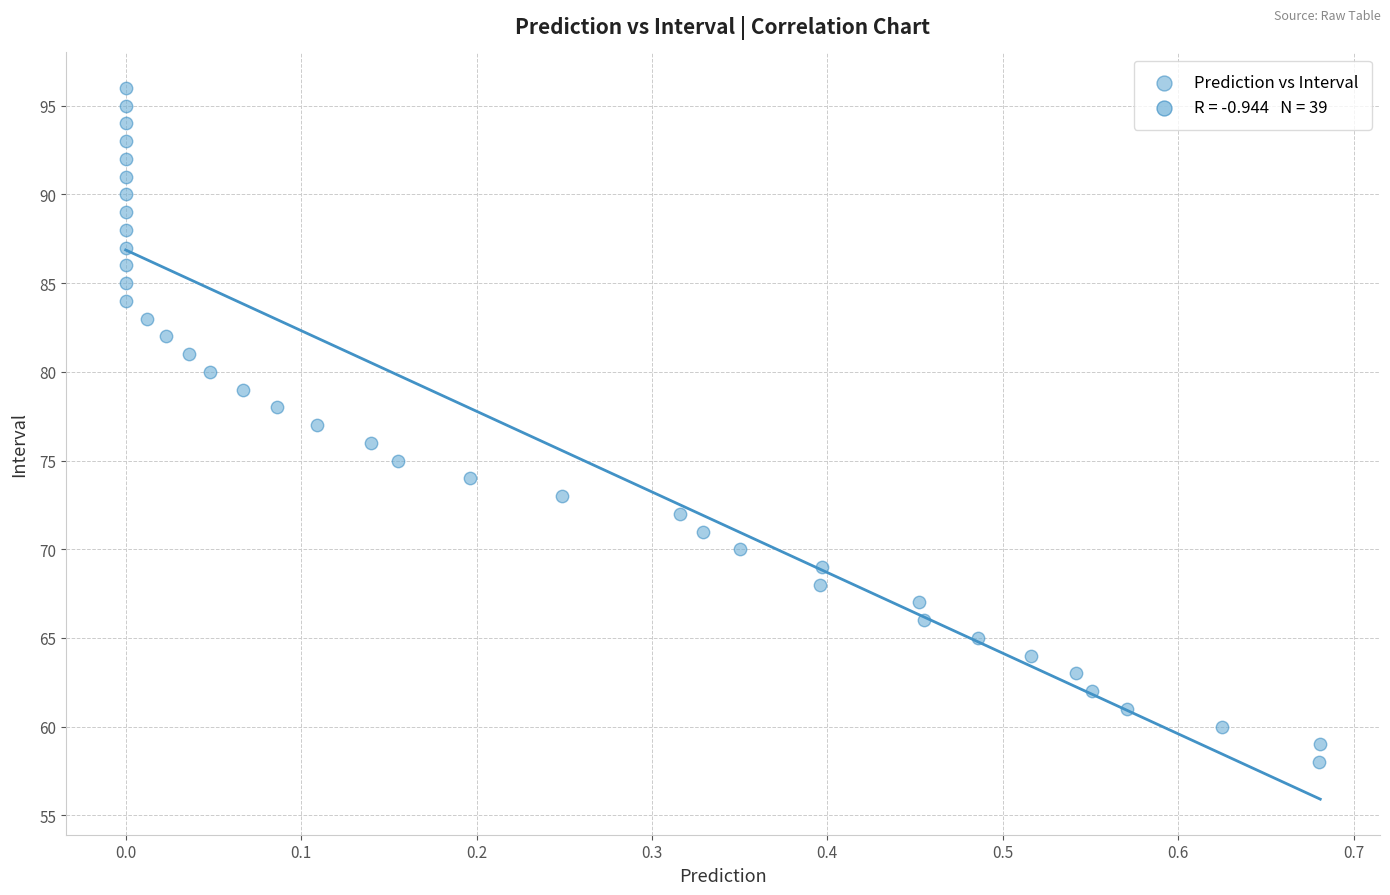

What is the range of Y values (max minus min)?

38